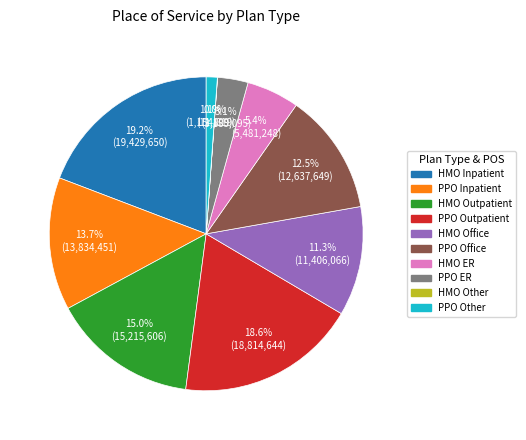

Which category has the biggest portion of the pie?

HMO Inpatient